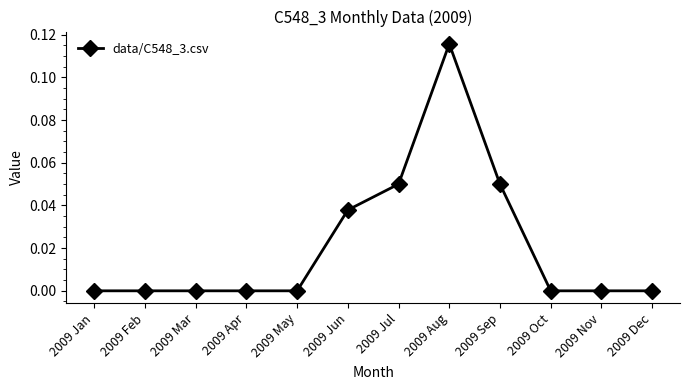

True or false: the data shows 0.0 at 2009 Jul.

False